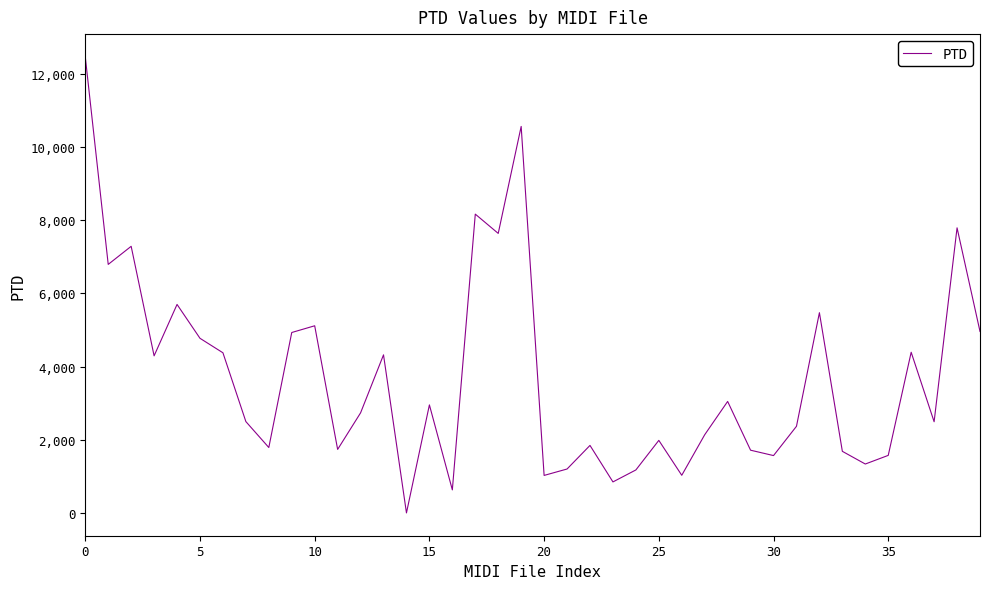

What is the greatest value displayed?

12466.7